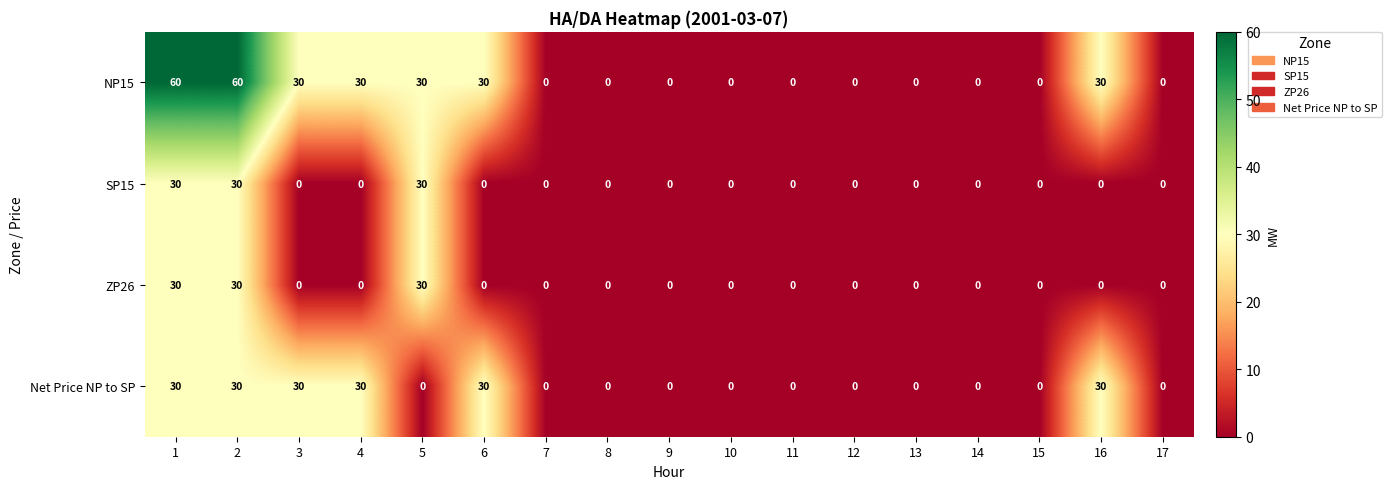

How many positive values does the ZP26 series have?

3